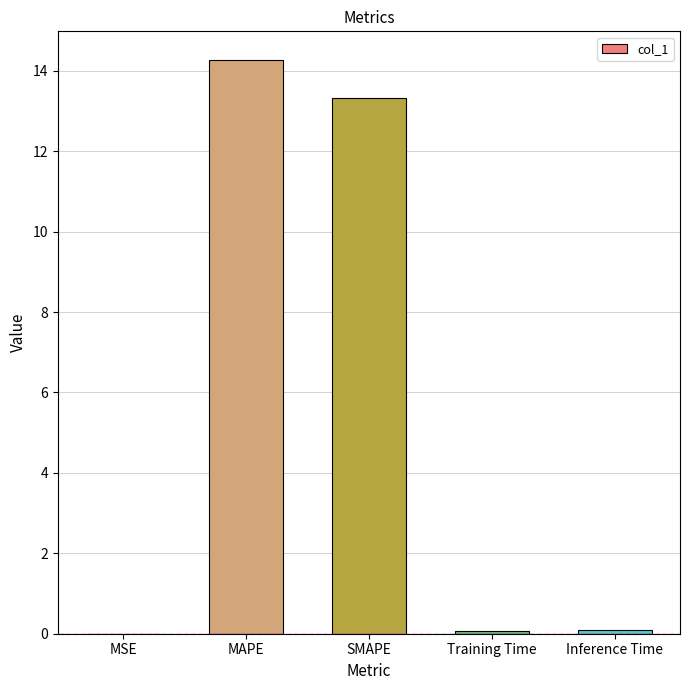

What is the greatest value displayed?

14.3